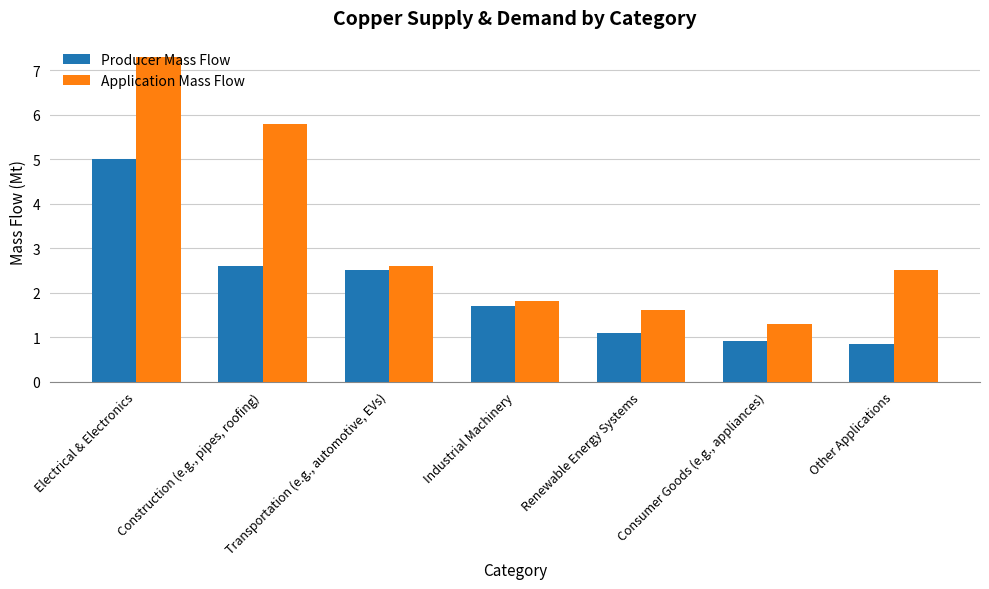

How many bars are there in total?

14